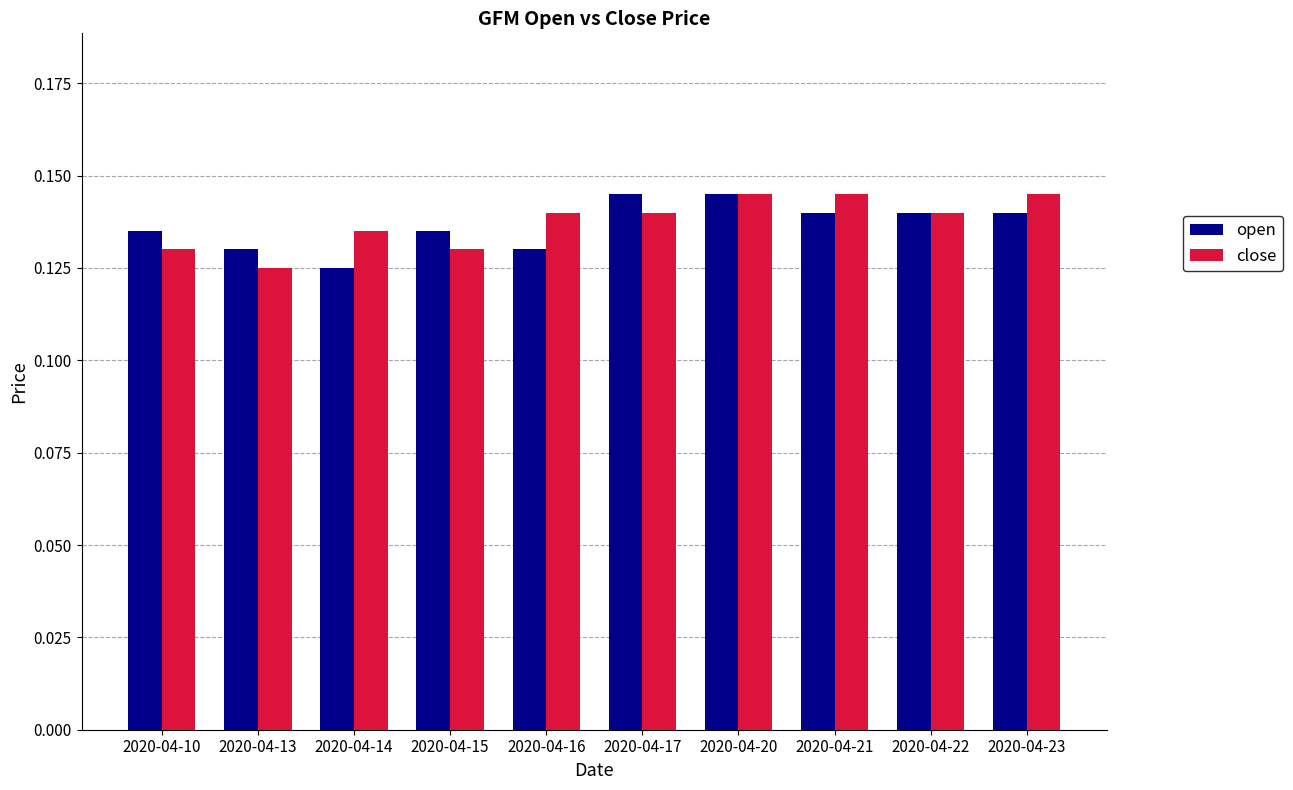

At which label does open reach its minimum?

2020-04-14